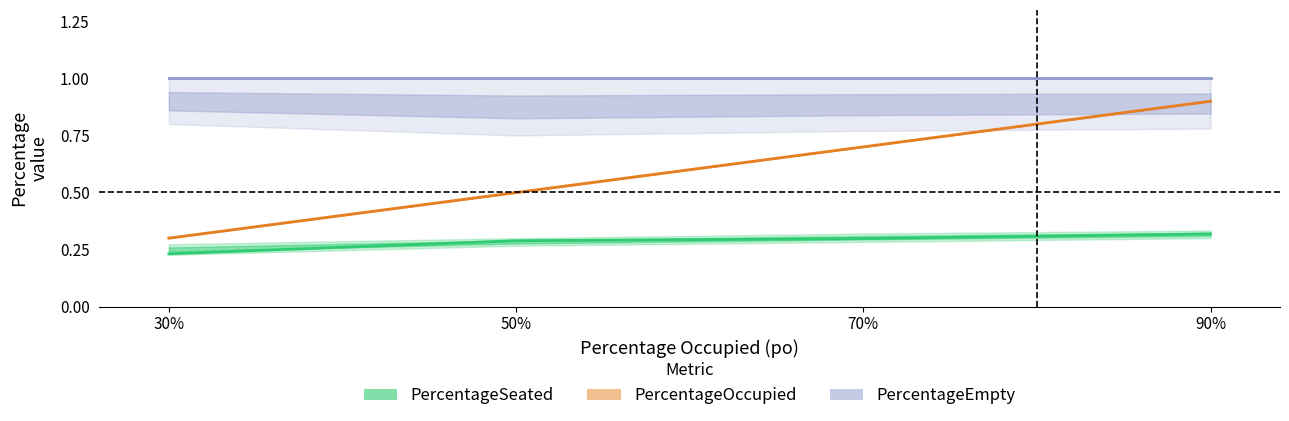

What are all the series names shown in the legend?

PercentageSeated, PercentageOccupied, PercentageEmpty